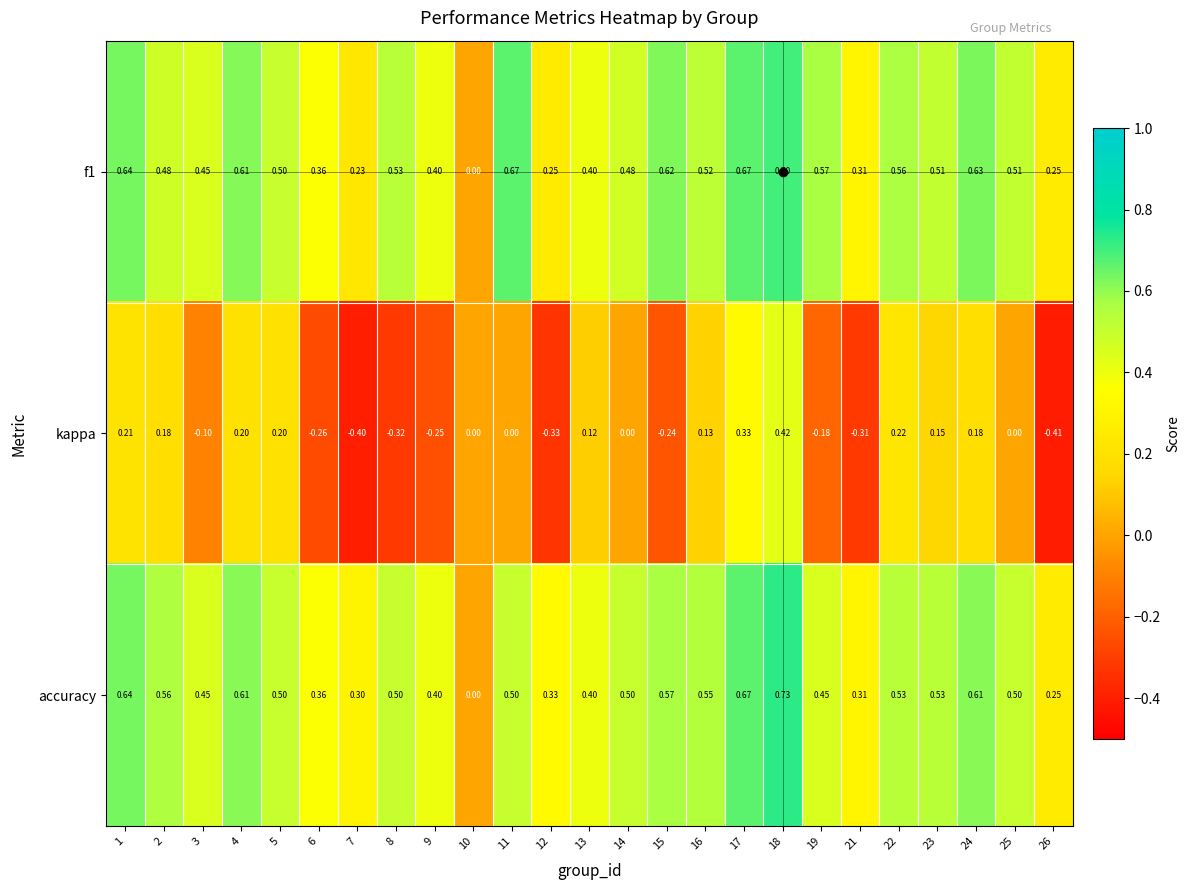

Is the value of accuracy at 19 greater than the value of kappa at 1?

Yes